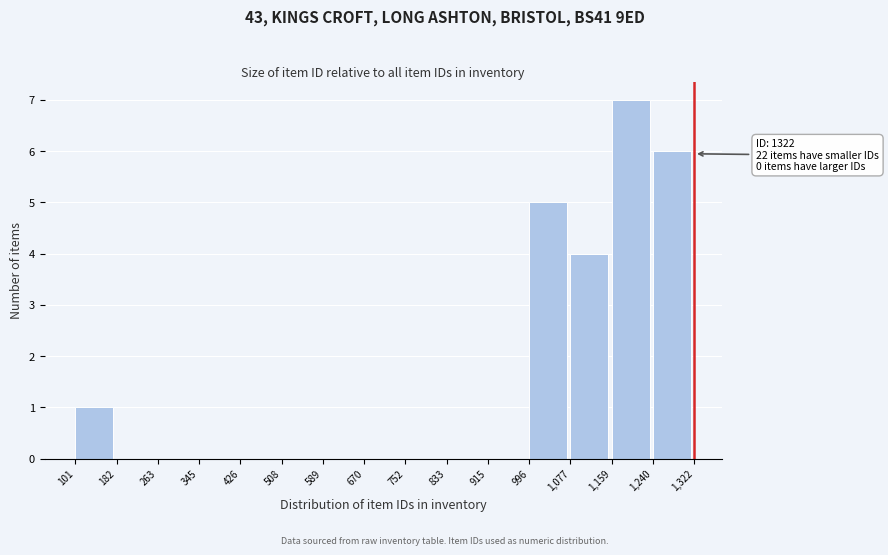

Over which range of the x-axis is the bar tallest?

1,159 to 1,240